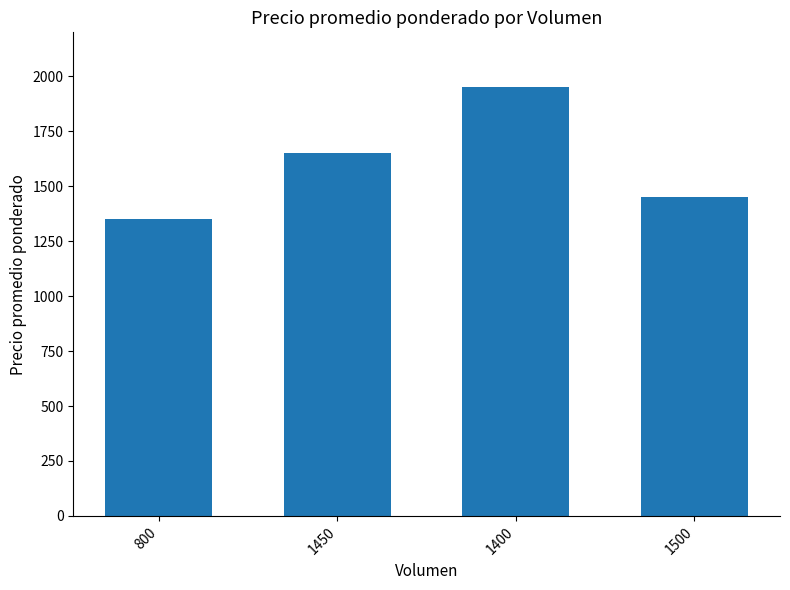

What is the greatest value displayed?

1950